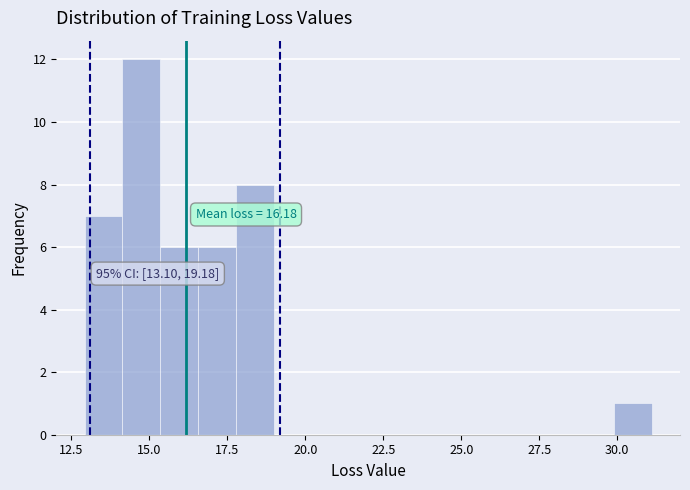

Read against the x-axis, roughly where is the centre of the tallest bar?

14.5